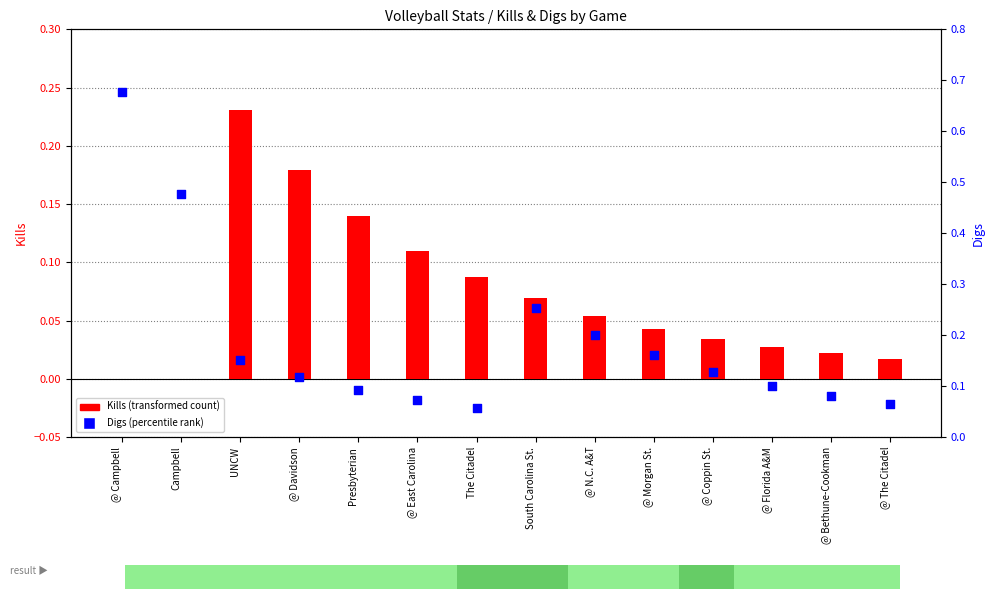

Which series has the largest total across all categories?

Digs (percentile rank)